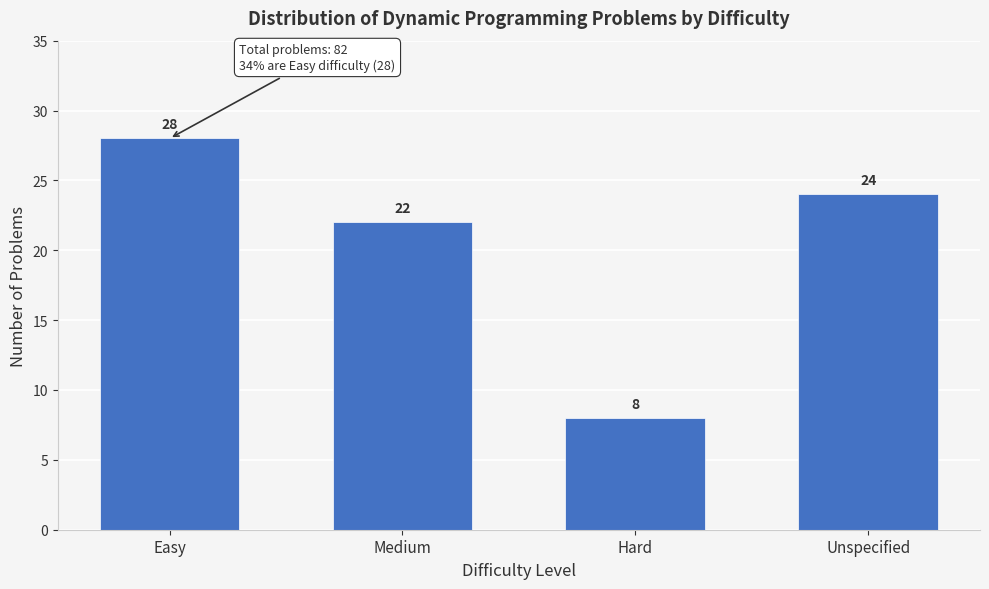

Reading left to right, transcribe all the data shown in this chart.

28	22	8	24